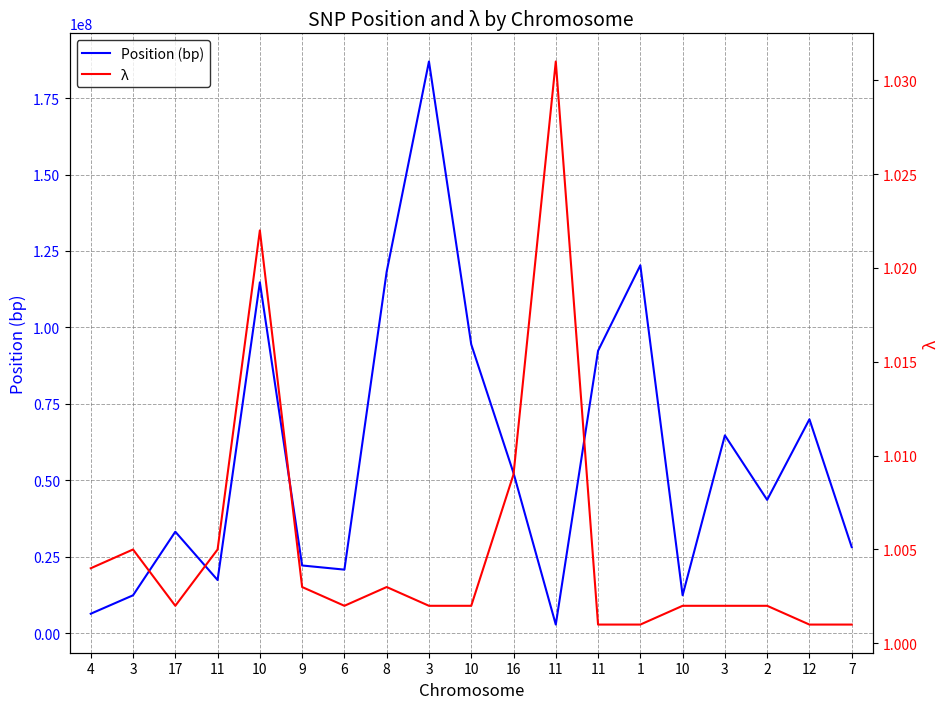

The Position (bp) series shows 52373776.0 at 16. True or false?

True